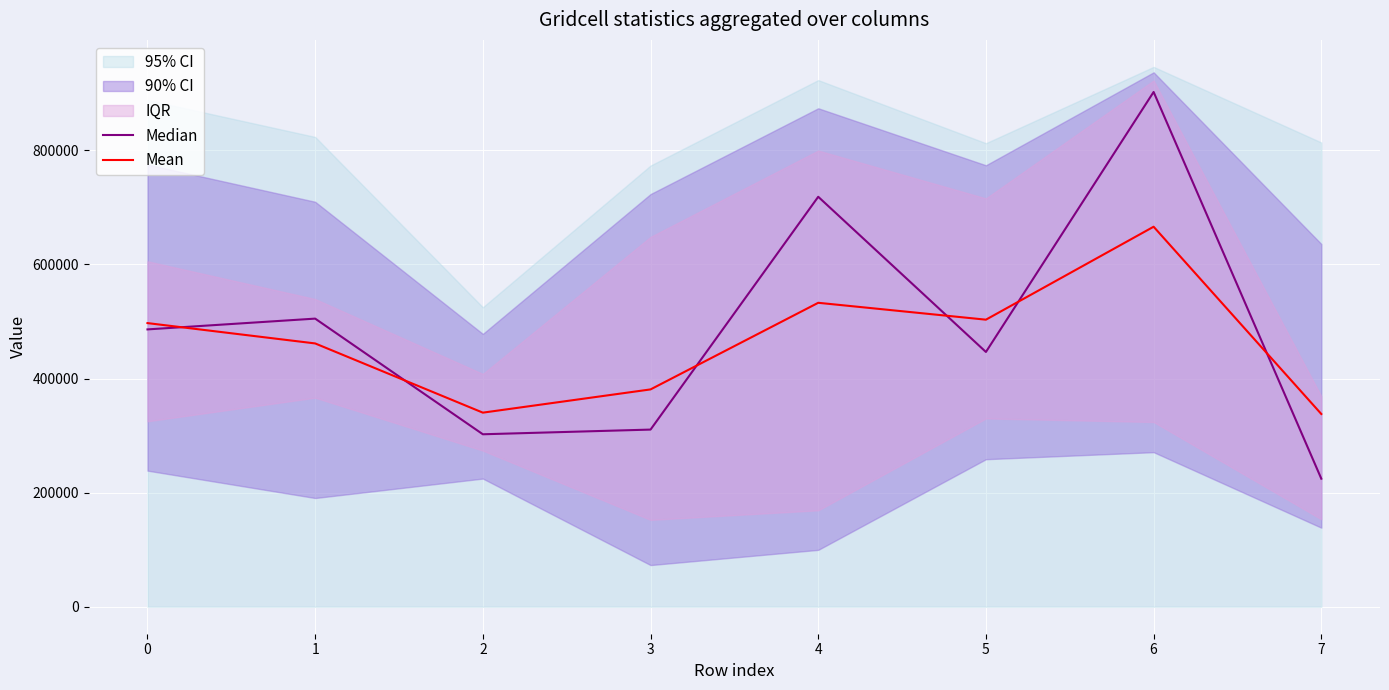

How many intersections are there between Median and Mean?

6